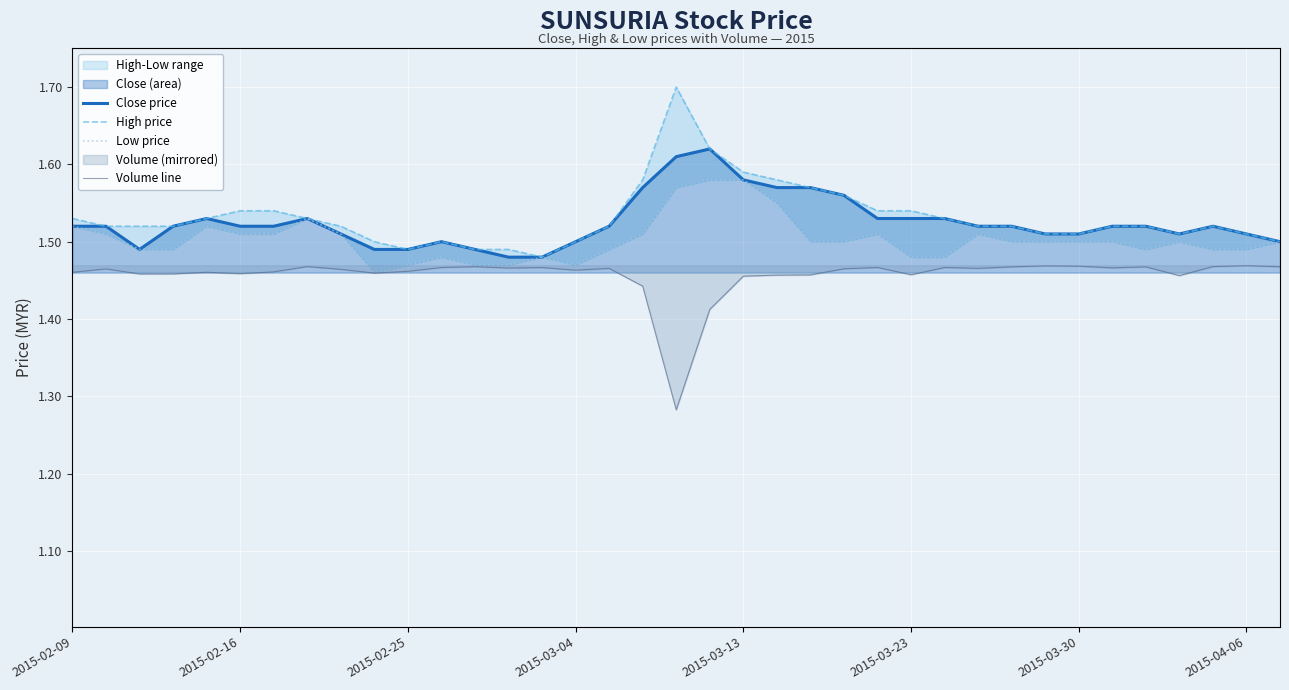

How many lines are shown in the chart?

4